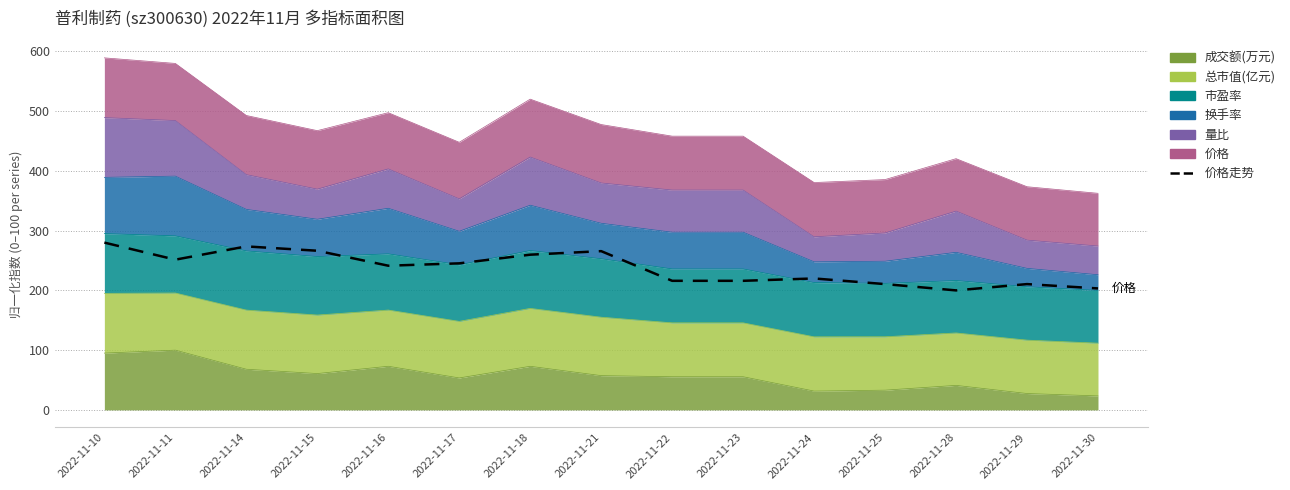

How many lines are shown in the chart?

1